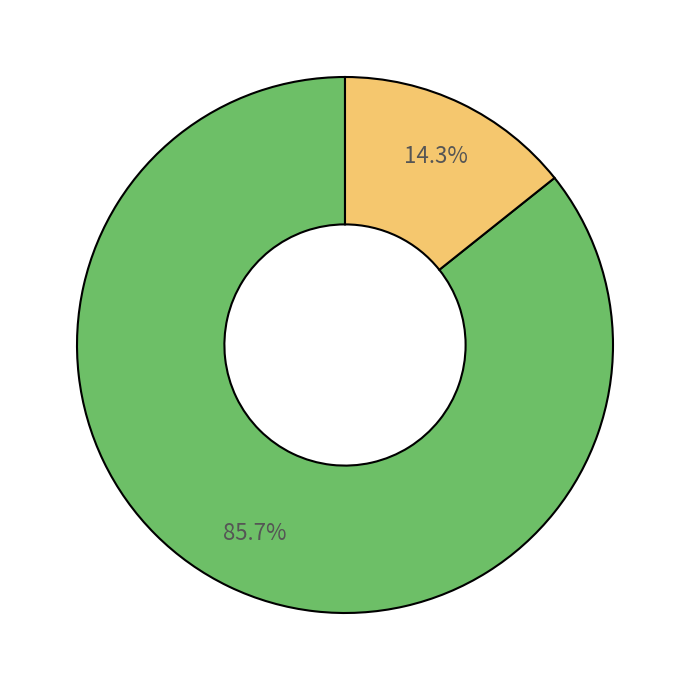

To the nearest percent, what is the average slice percentage?

50%